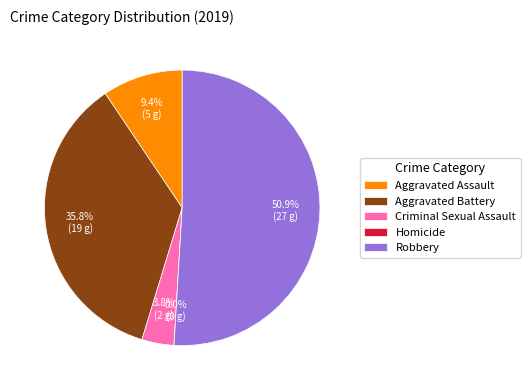

How many slices are in this pie chart?

5